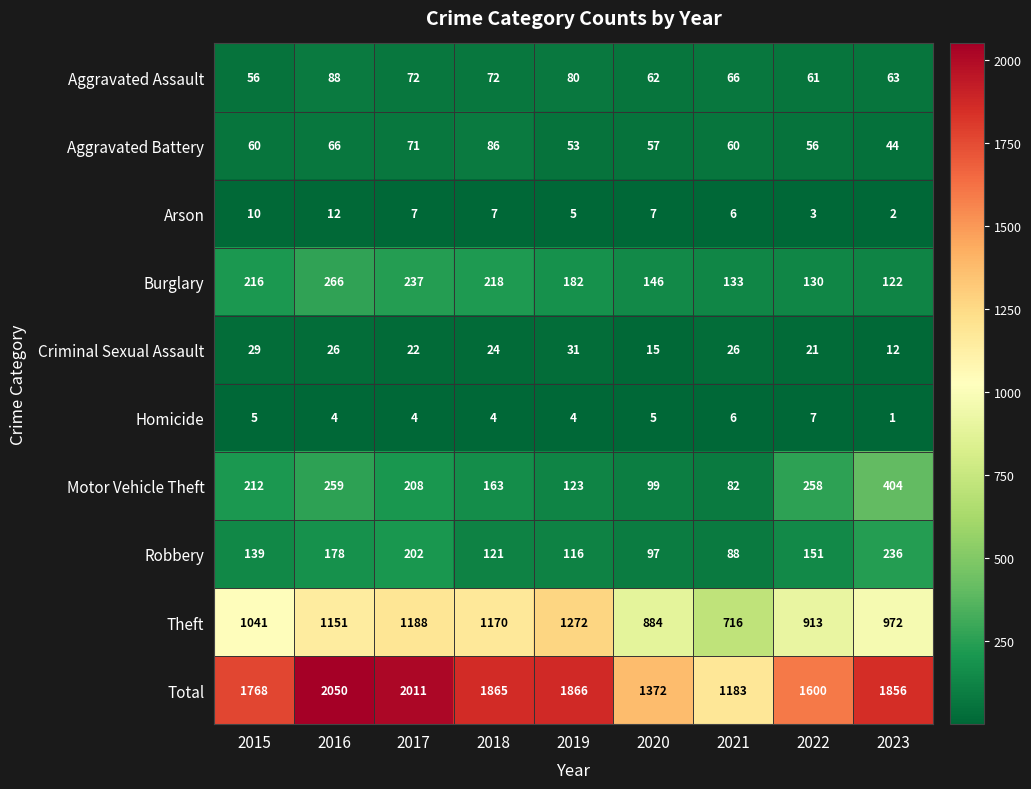

How many data points does each series have?

9